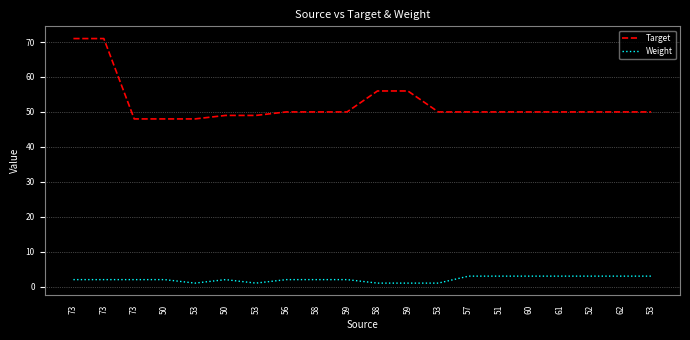

At which label does Weight reach its minimum?

53